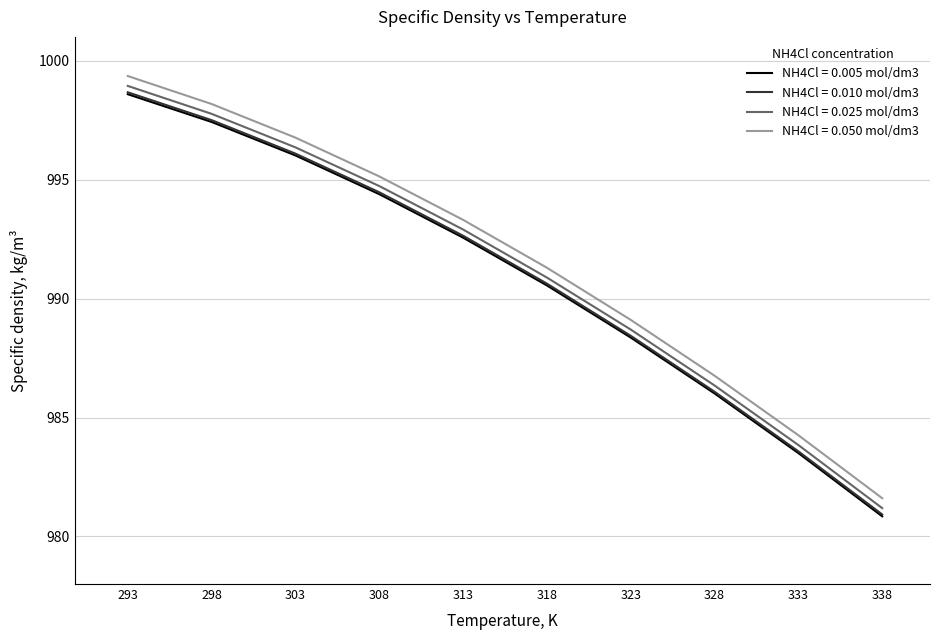

Does the chart display data point markers on the line(s)?

No